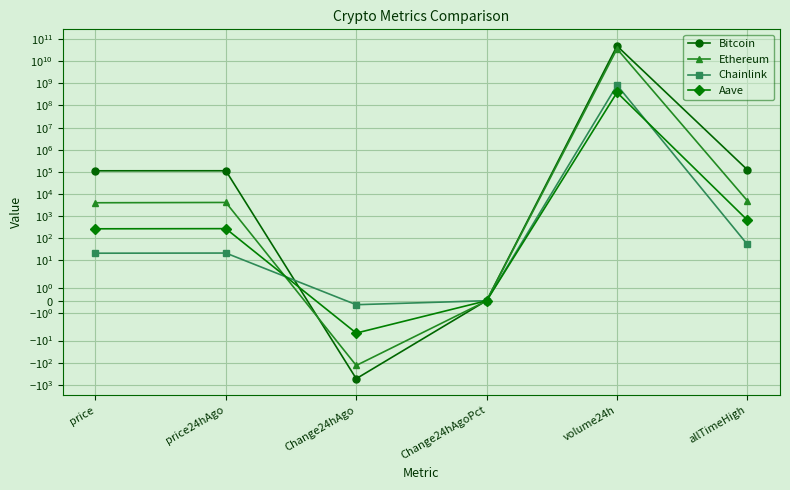

At which category is the sum across all series the highest?

volume24h